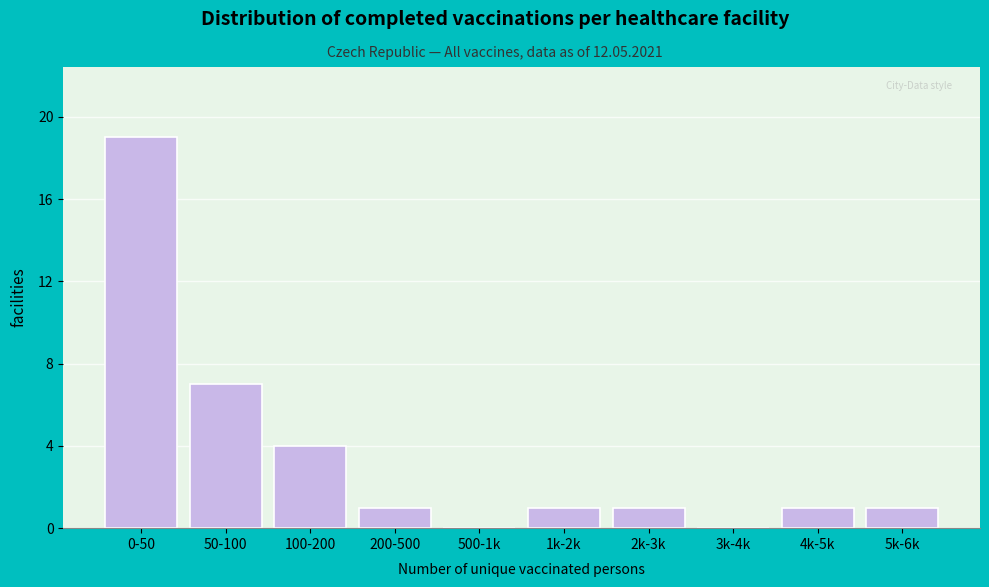

Reading right to left, what are all the values shown in this chart?

5k-6k=1	4k-5k=1	3k-4k=0	2k-3k=1	1k-2k=1	500-1k=0	200-500=1	100-200=4	50-100=7	0-50=19